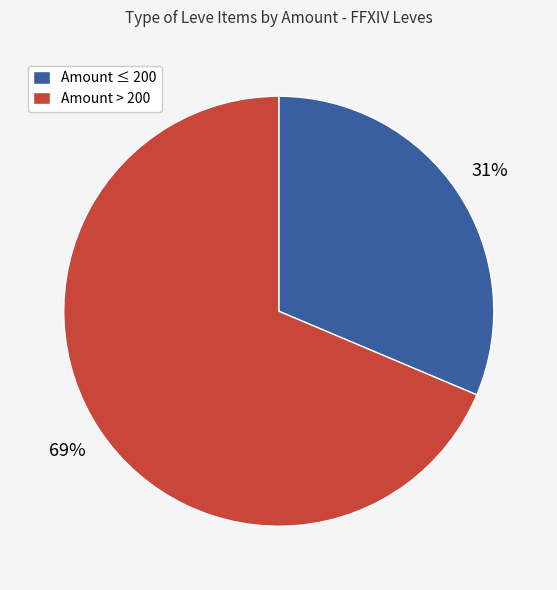

Is Amount > 200 the majority of the pie?

Yes